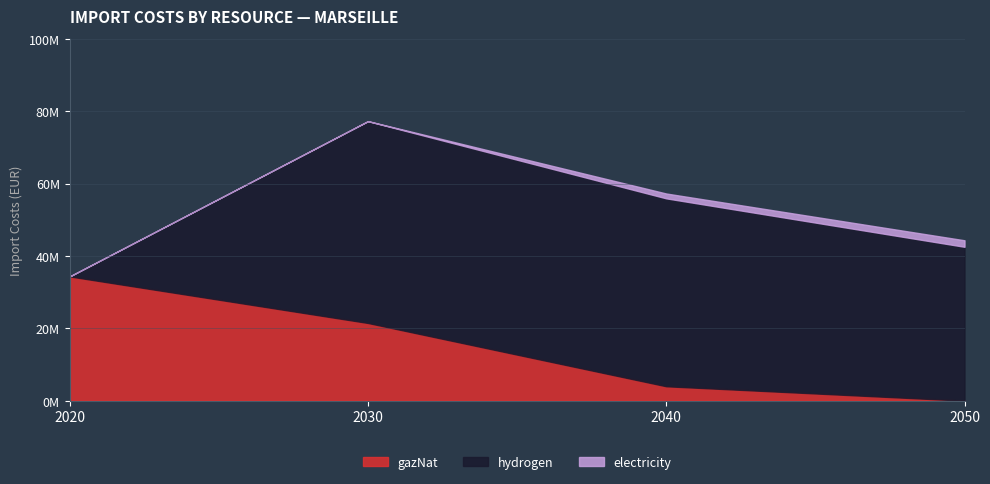

What is the difference between the second highest and second lowest values in the gazNat series?

17490701.4